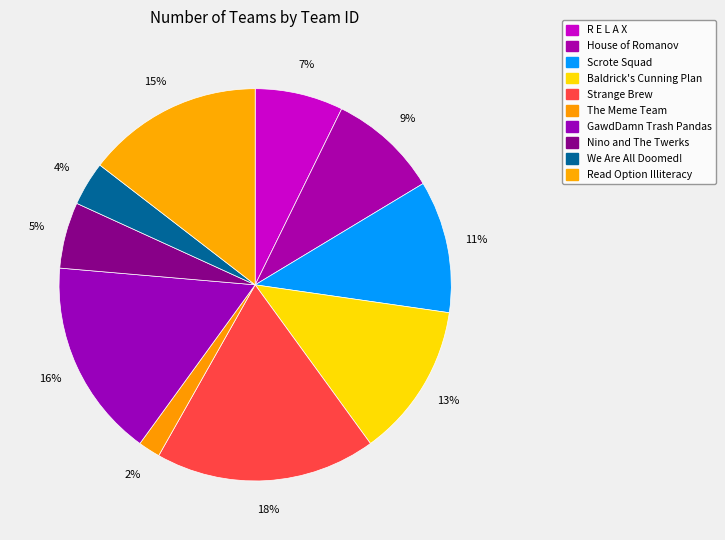

Between Read Option Illiteracy and Baldrick's Cunning Plan, which is larger?

Read Option Illiteracy